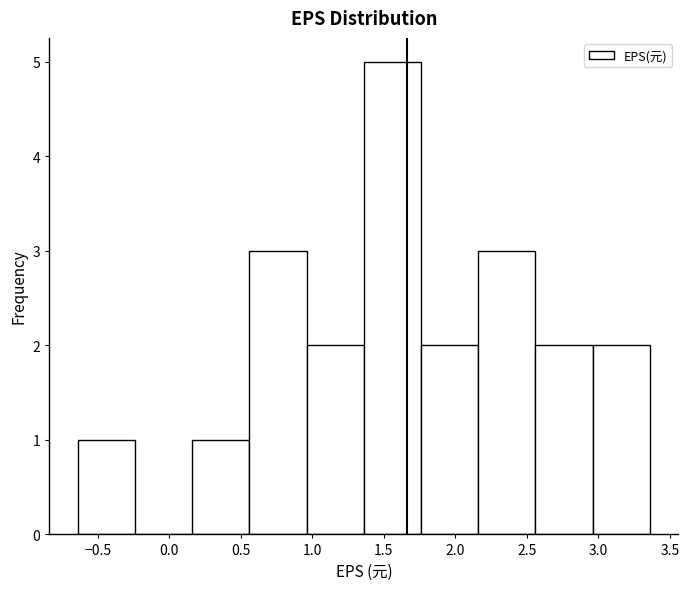

Over which range of the x-axis is the bar tallest?

1.36 to 1.76